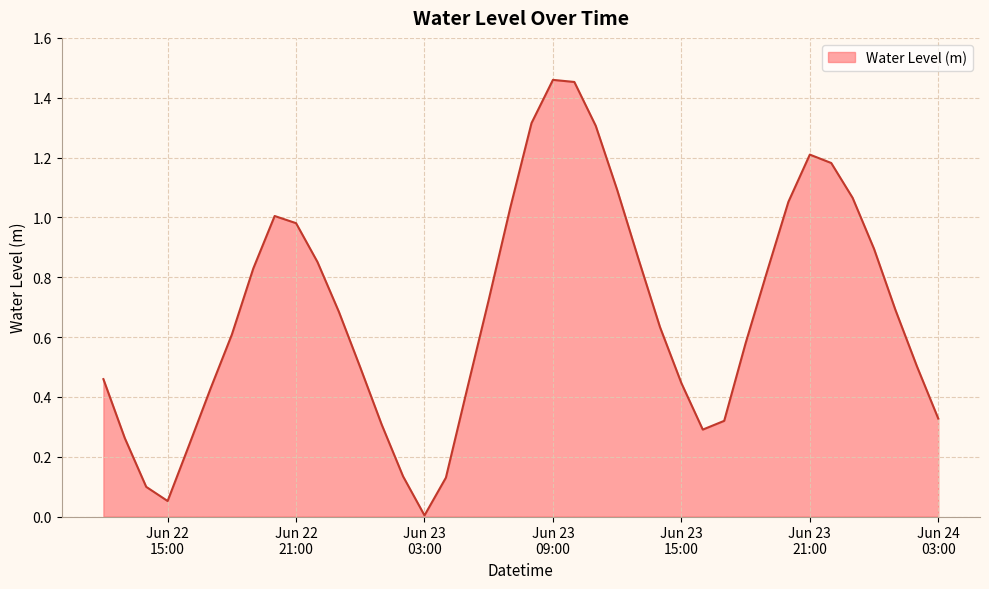

Is this an area chart (filled region under the line)?

Yes